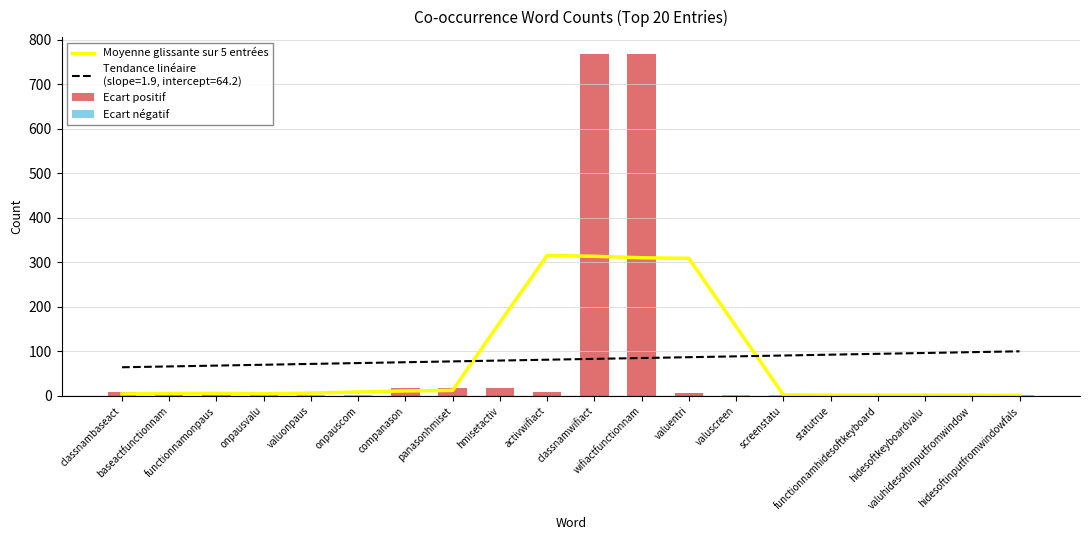

What position from the left is panasonhmiset?

8